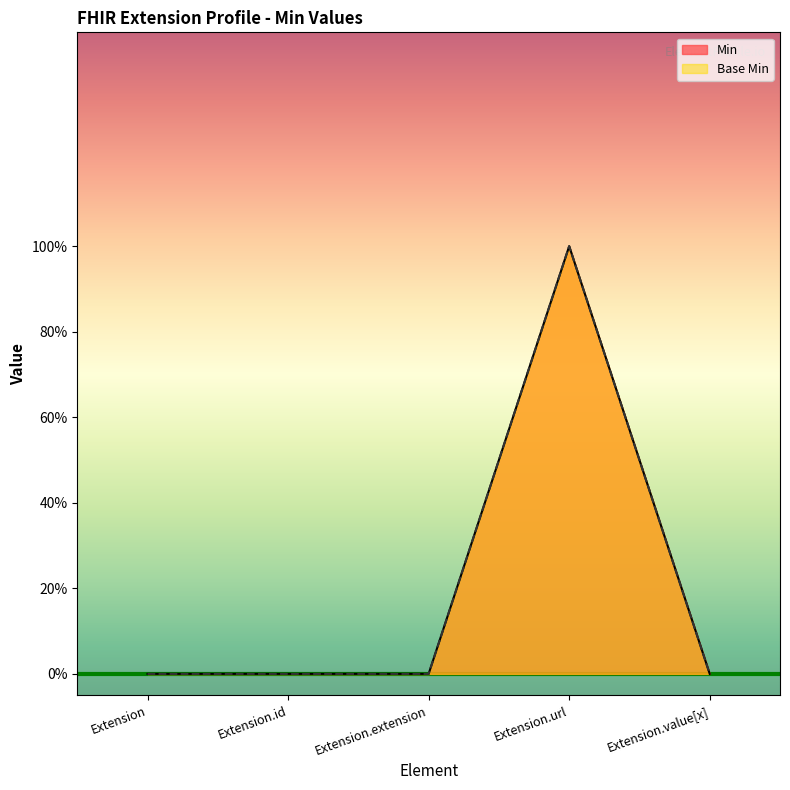

What is the sum of the Min values at Extension.url and Extension.extension?

1